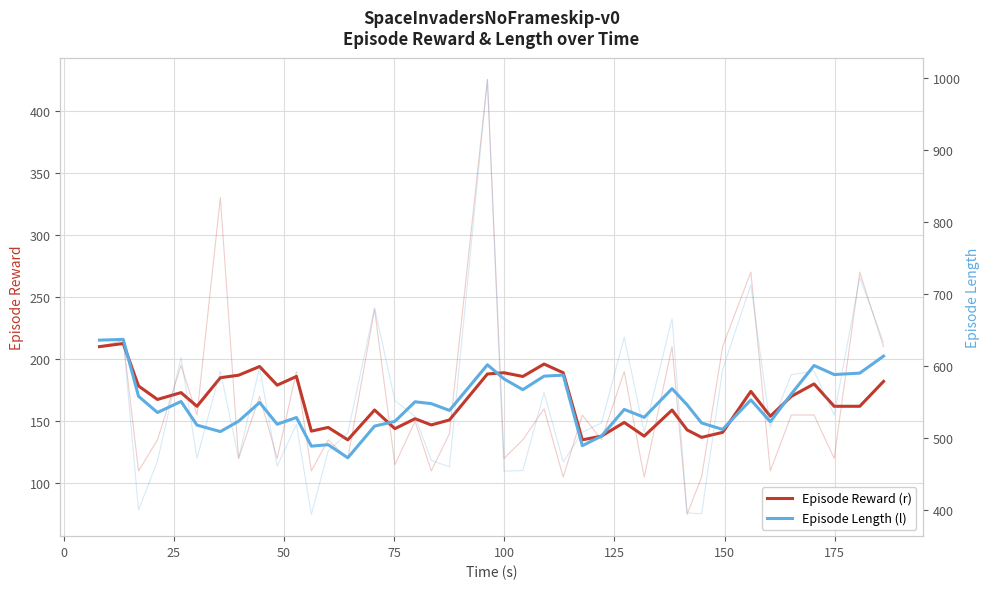

What is the maximum value shown in the chart?

637.0